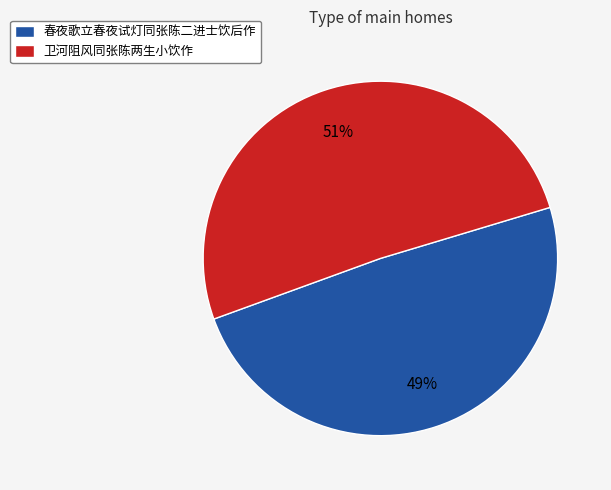

Which slice is the largest?

卫河阻风同张陈两生小饮作